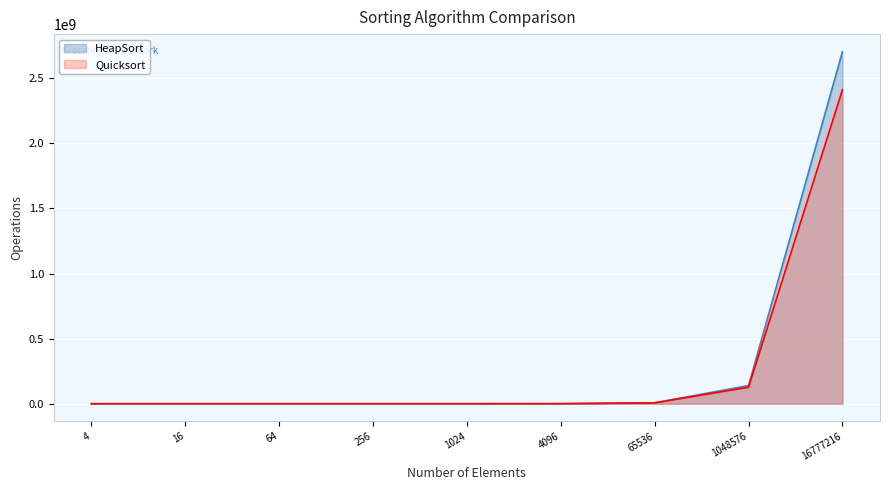

Reading right to left, extract all data points from this chart.

HeapSort: 16777216=2704214817	1048576=139686014	65536=6896675	4096=316241	1024=64832	256=12609	64=2302	16=352	4=39
Quicksort: 16777216=2412298523	1048576=126902988	65536=6489444	4096=330900	1024=68171	256=13365	64=2400	16=367	4=43